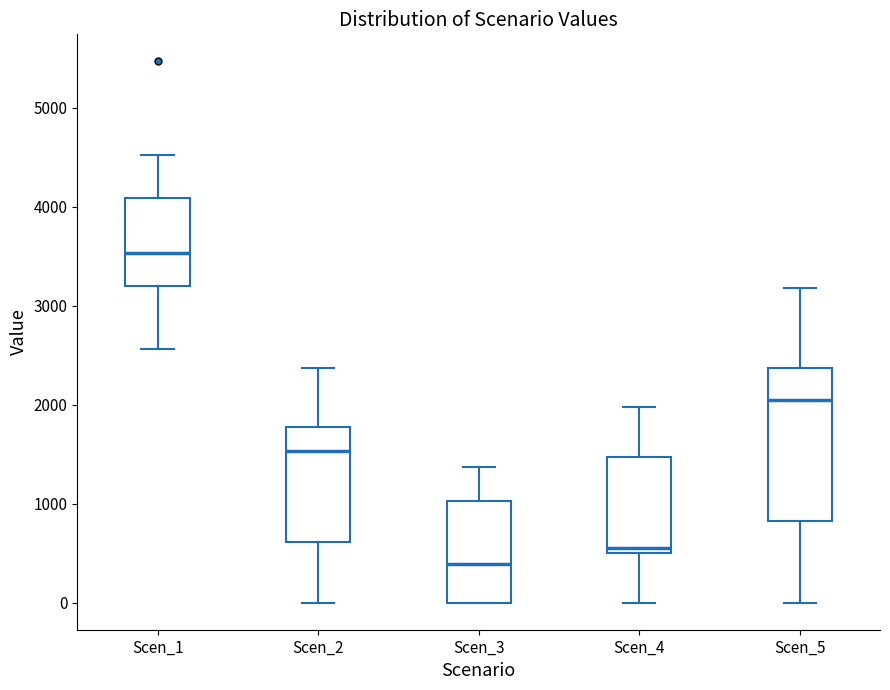

Which box has the lowest median line?

Scen_3